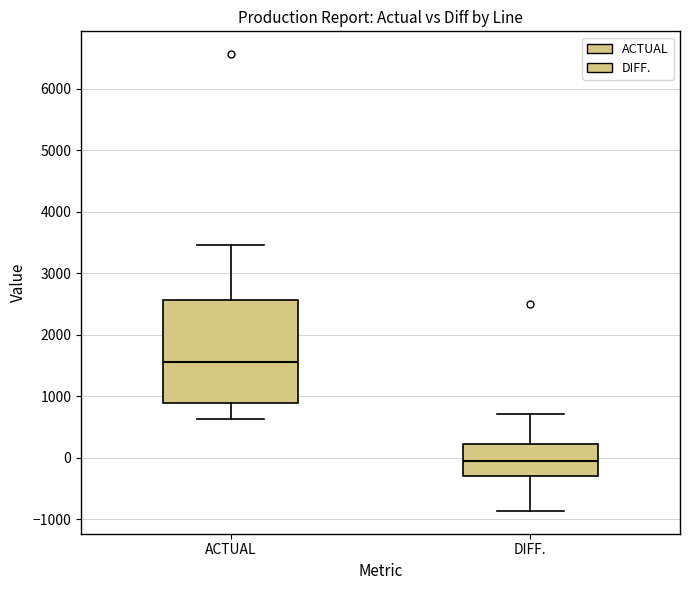

Where does the upper whisker of the box for ACTUAL end on the y-axis? The values are not printed on the chart, so give them approximately, as read against the axis.

3500